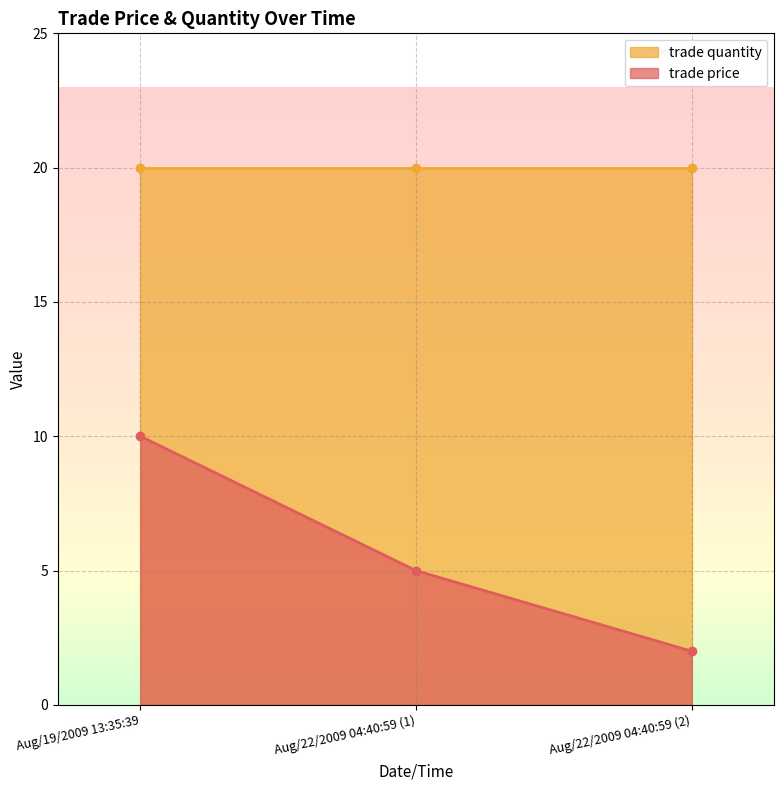

Read the value at Aug/22/2009 04:40:59 (2).

2